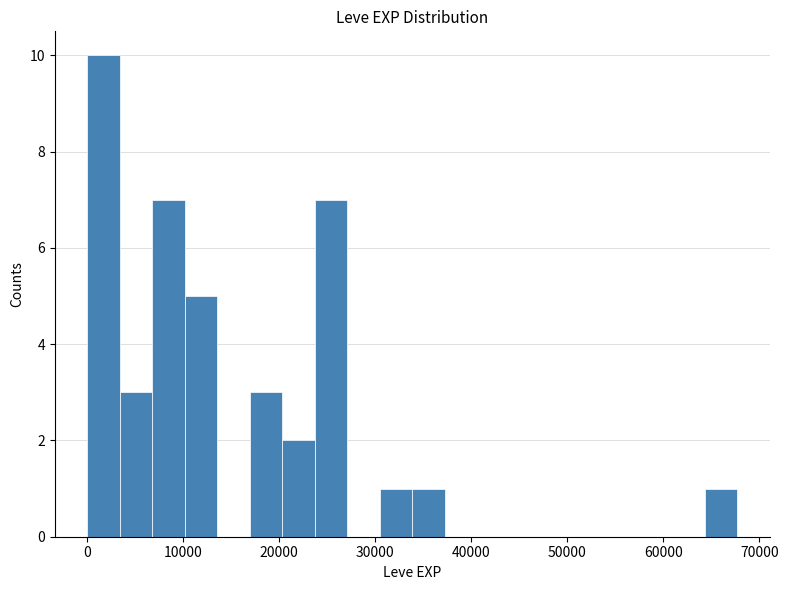

Read against the x-axis, roughly where is the centre of the tallest bar?

2000